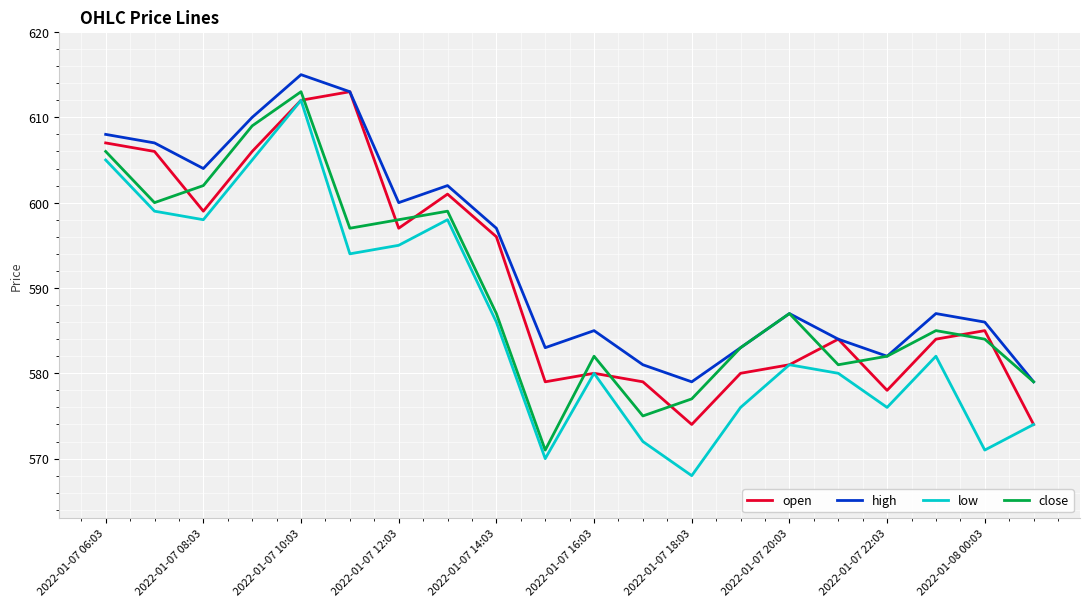

Which series has the widest spread of values?

low